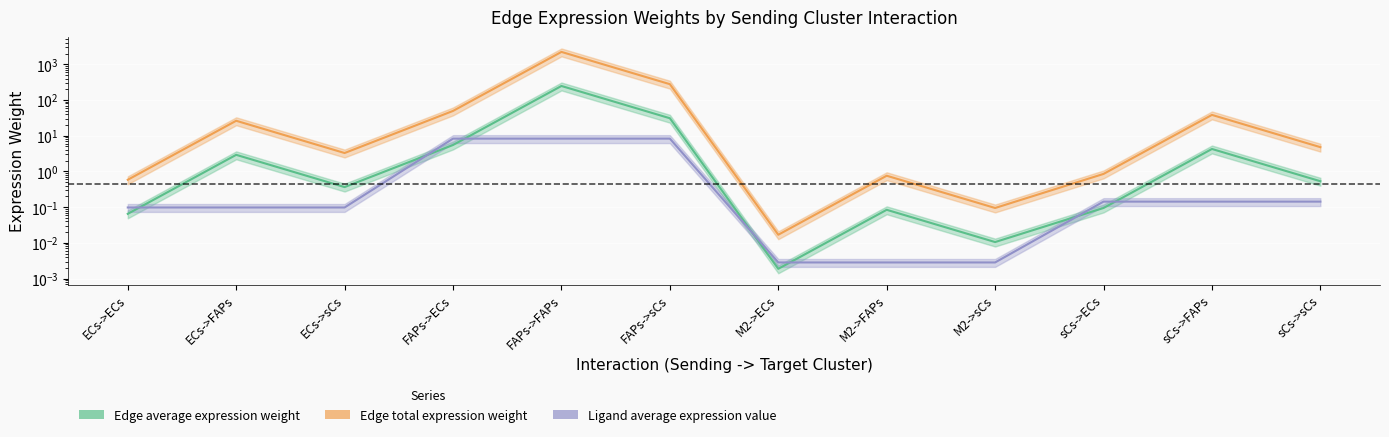

Reading left to right, list all the values displayed in this chart.

Edge average expression weight: 0.1	2.9	0.4	5.5	247.3	30.9	0.0	0.1	0.0	0.1	4.3	0.5
Edge total expression weight: 0.6	26.2	3.3	49.5	2226.1	278.0	0.0	0.8	0.1	0.9	38.3	4.8
Ligand average expression value: 0.1	0.1	0.1	8.3	8.3	8.3	0.0	0.0	0.0	0.1	0.1	0.1